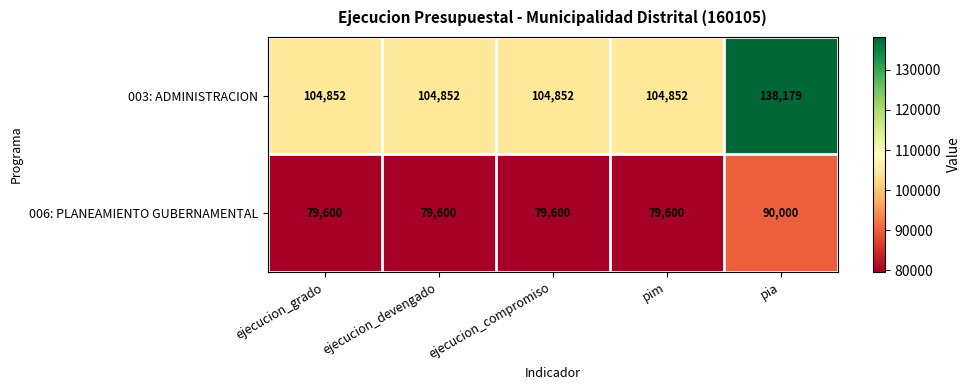

Which series changed the most between ejecucion_devengado and pia?

003: ADMINISTRACION